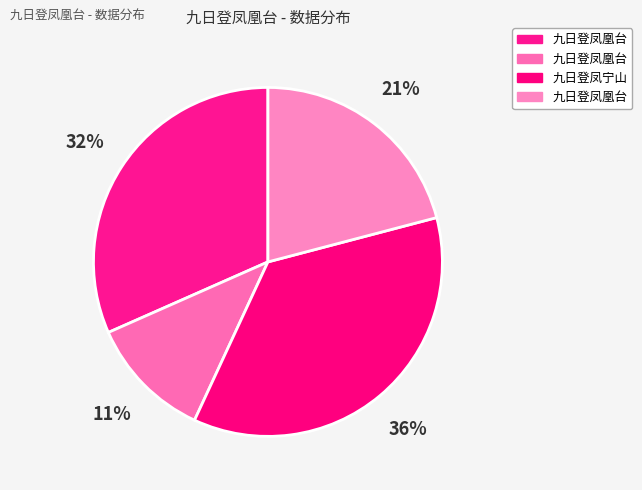

Is there a majority slice in this chart?

No